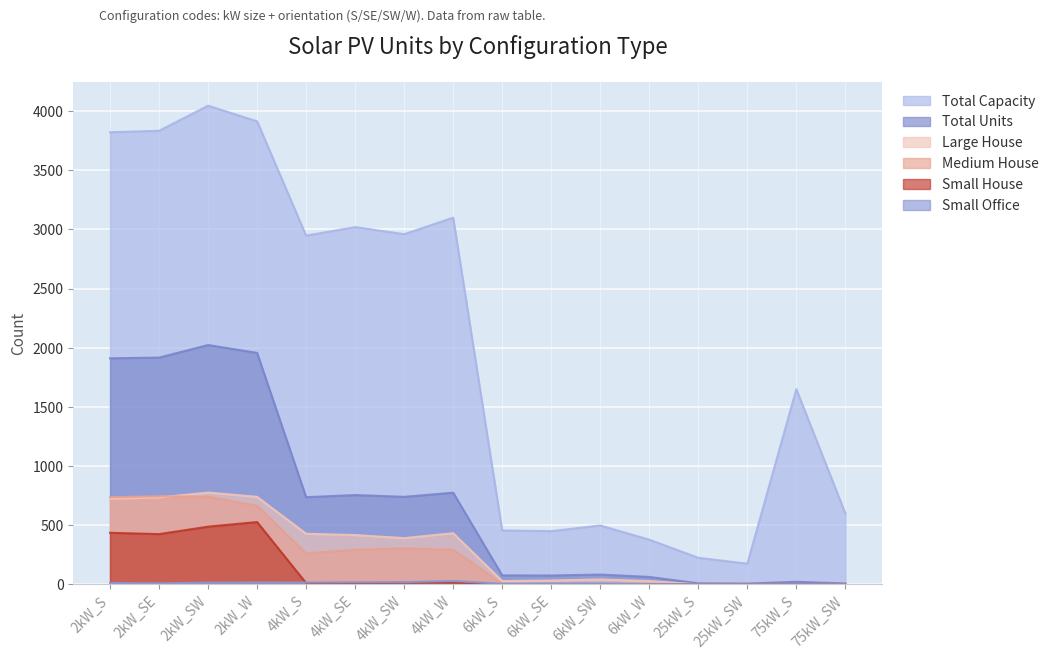

Where is Medium House nearest to the value 372?

4kW_SW